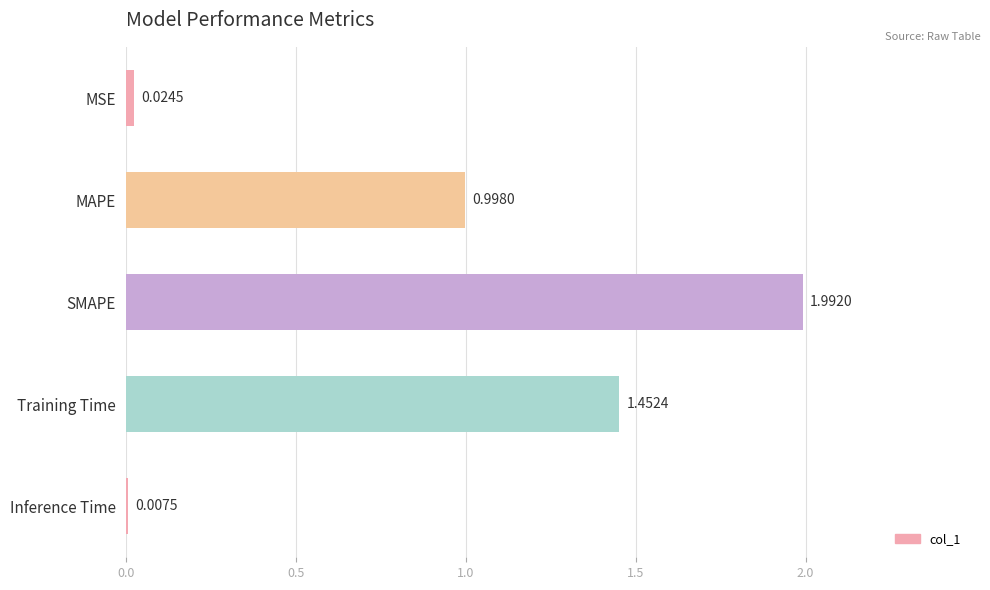

Which category has the lowest value across all series?

Inference Time